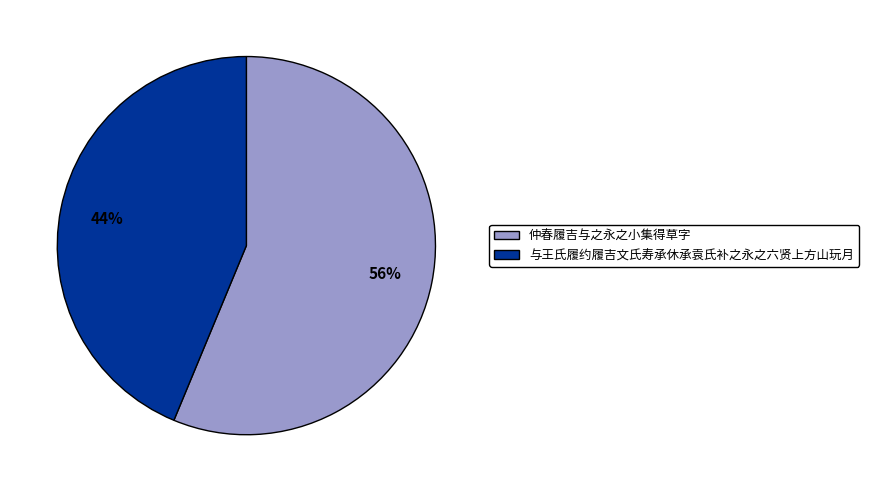

What percentage is the 与王氏履约履吉文氏寿承休承袁氏补之永之六贤上方山玩月 slice, to the nearest percent?

44%